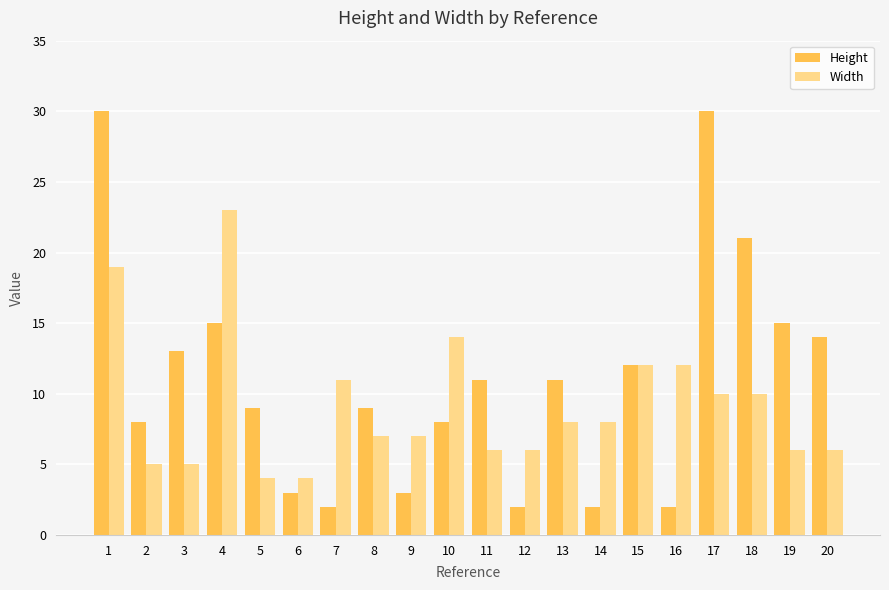

What is the difference between the maximum and minimum values in the Height series?

28